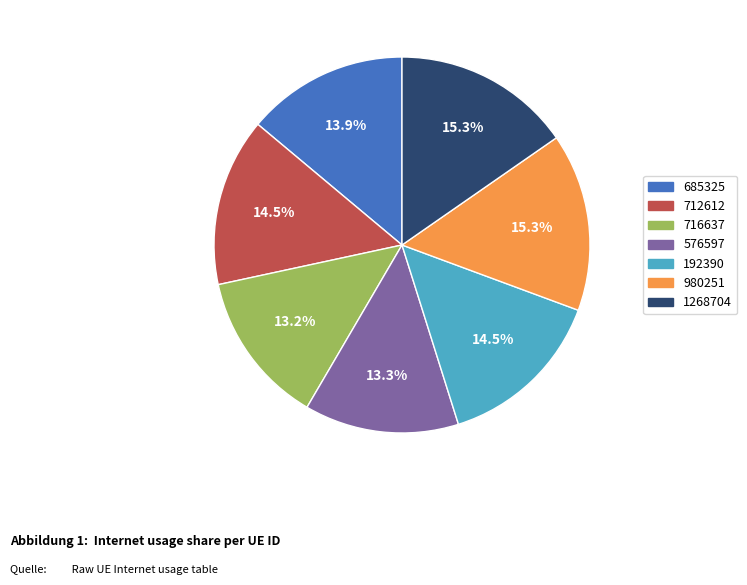

True or false: 1268704 accounts for 21% of the total.

False